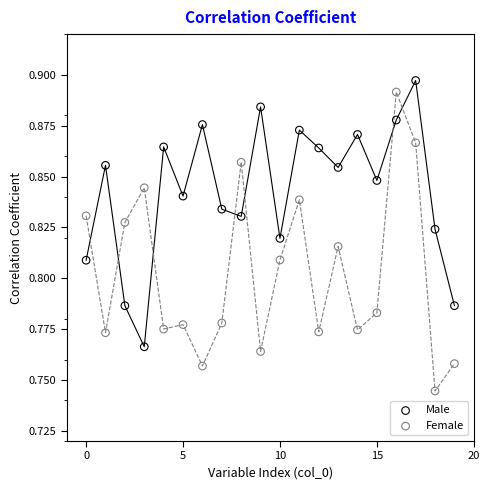

Which series has the widest spread of Y values?

Female